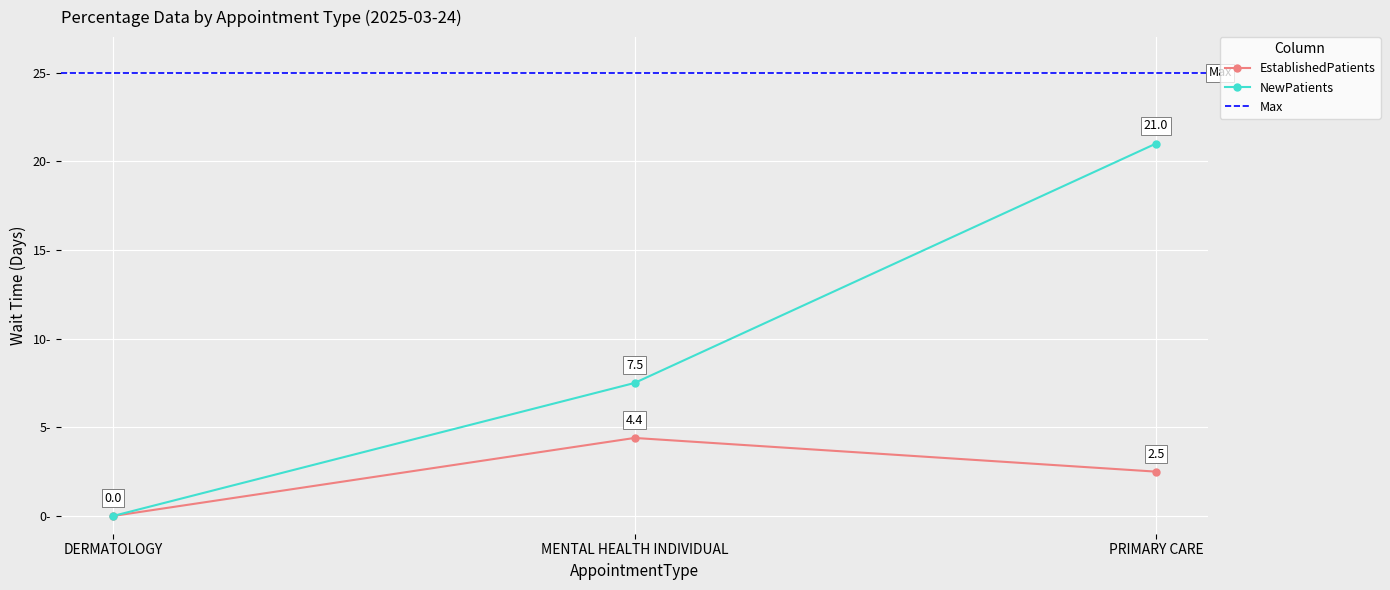

What is the label of the 3rd point from the left?

PRIMARY CARE